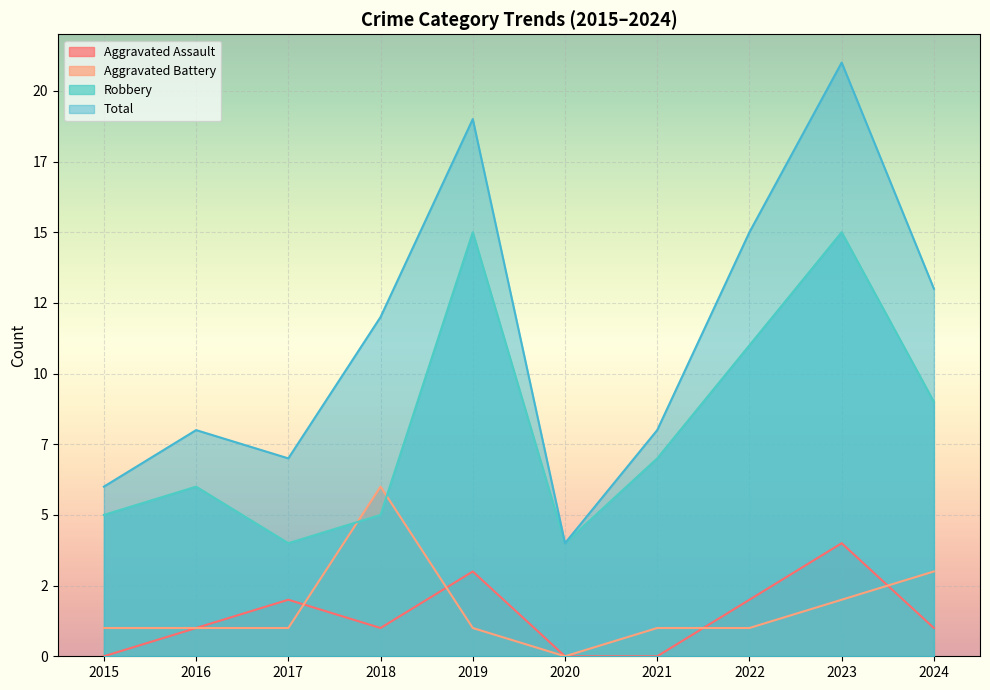

Reading left to right, list all the values displayed in this chart.

Aggravated Assault: 0	1	2	1	3	0	0	2	4	1
Aggravated Battery: 1	1	1	6	1	0	1	1	2	3
Robbery: 5	6	4	5	15	4	7	11	15	9
Total: 6	8	7	12	19	4	8	15	21	13